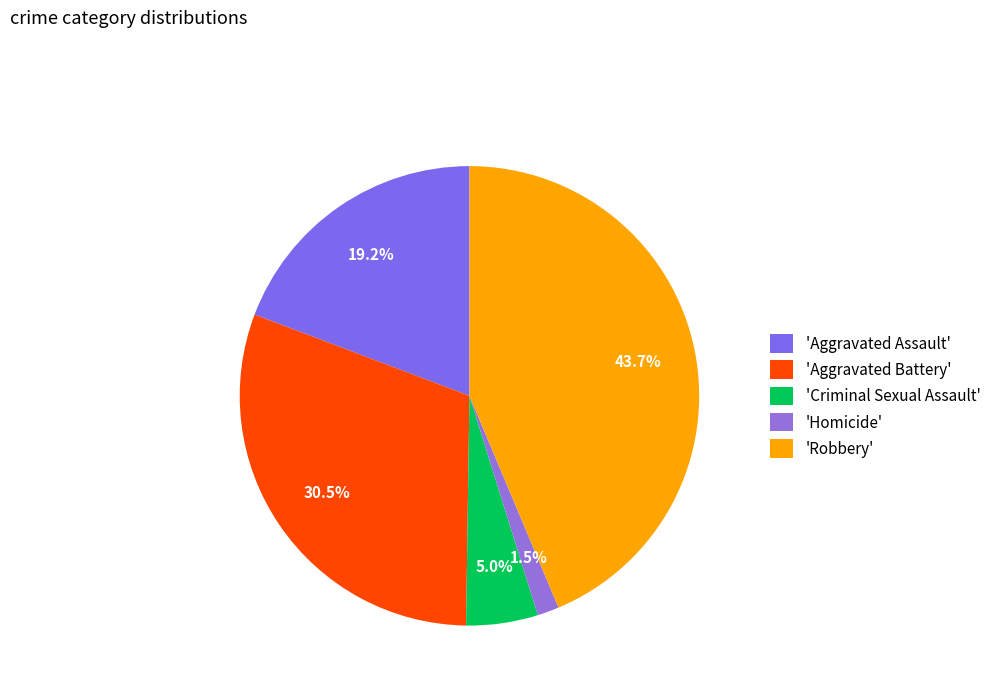

What is the smallest slice in the pie chart?

'Homicide'